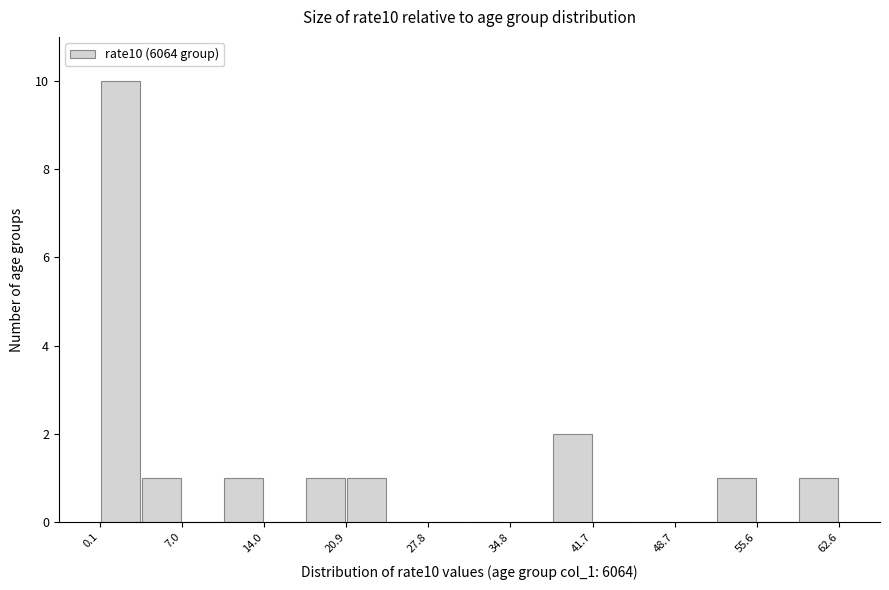

Read against the x-axis, roughly where is the centre of the tallest bar?

2